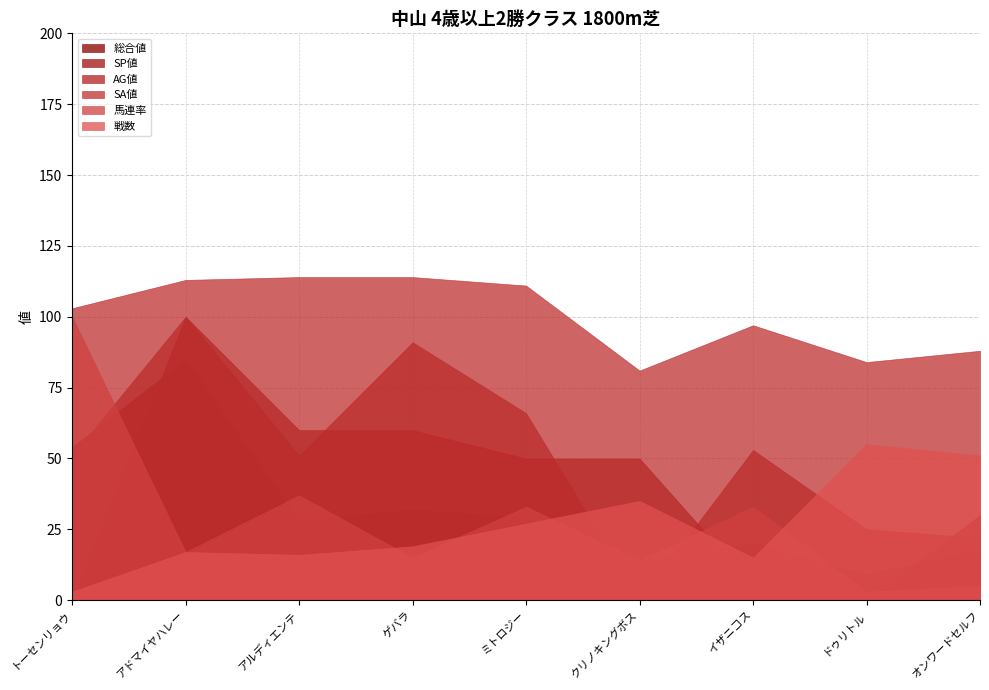

How many distinct data groups are displayed?

6